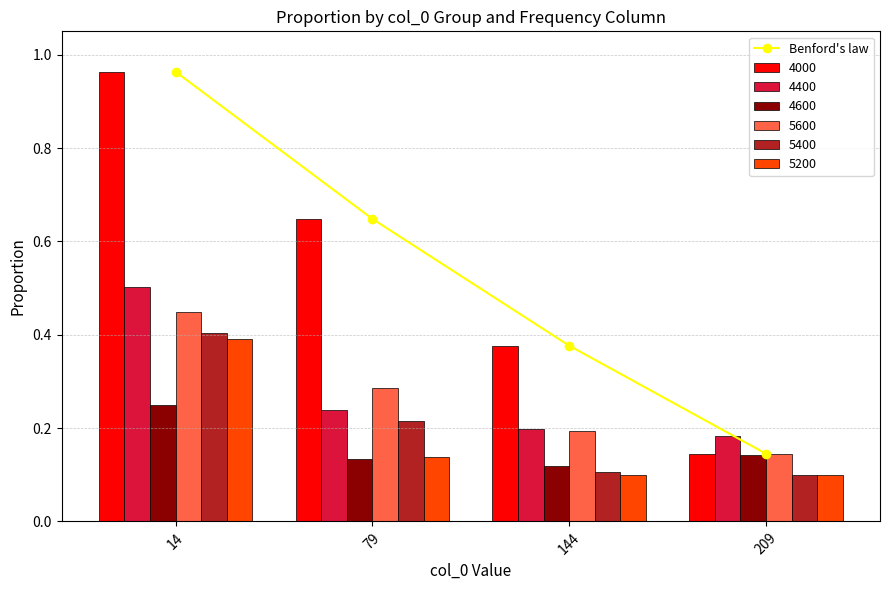

What is the approximate value at 14?

1.0